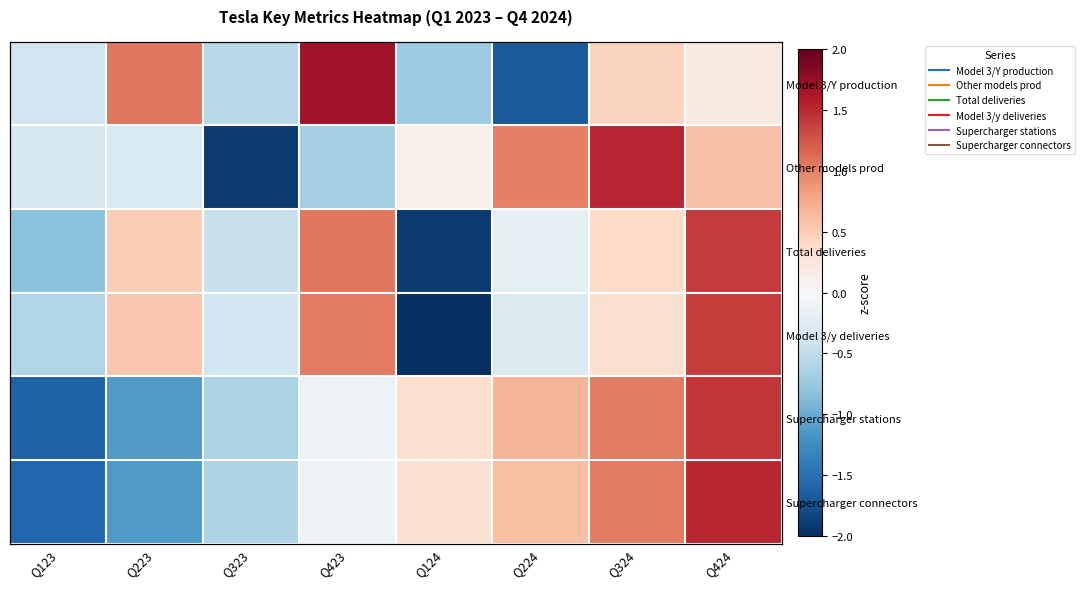

Rank the series at Q124 from highest to lowest value.

Supercharger stations, Supercharger connectors, Other models prod, Model 3/Y production, Total deliveries, Model 3/y deliveries